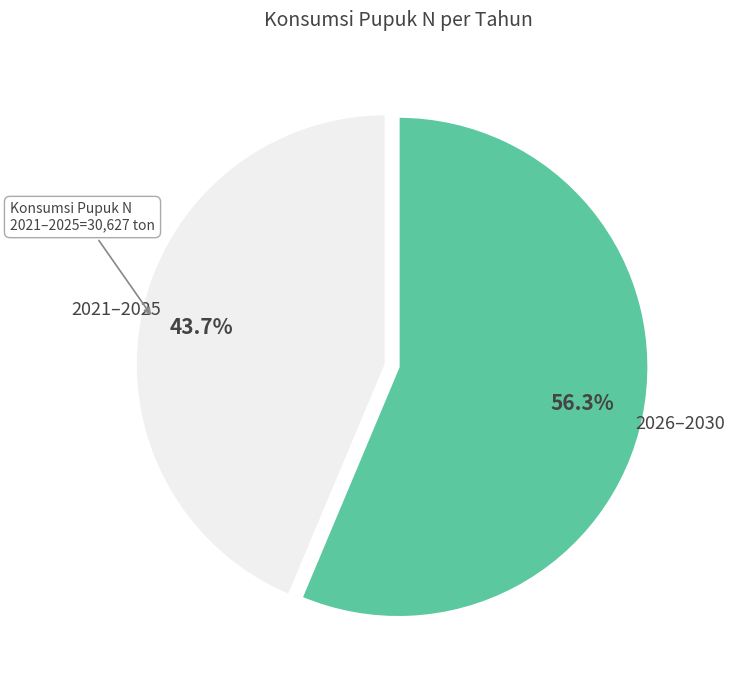

Is there any slice that represents more than half of the pie?

Yes